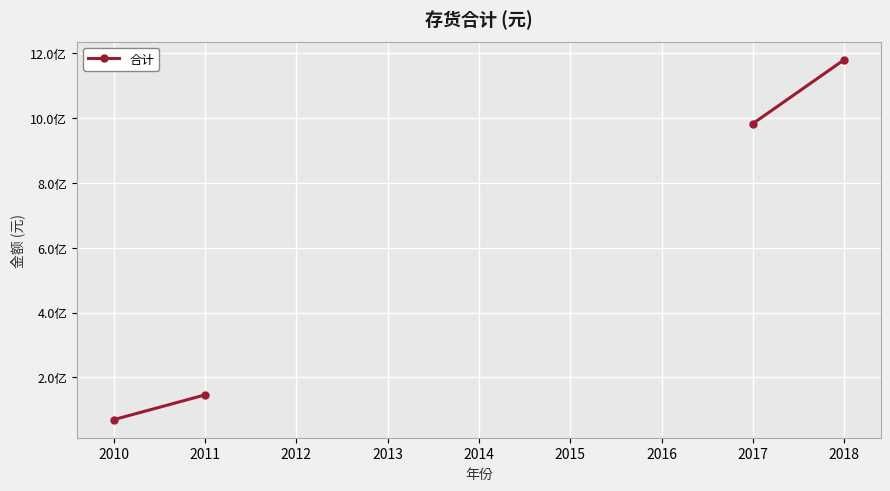

What is the difference between the second highest and second lowest values?

836863144.1